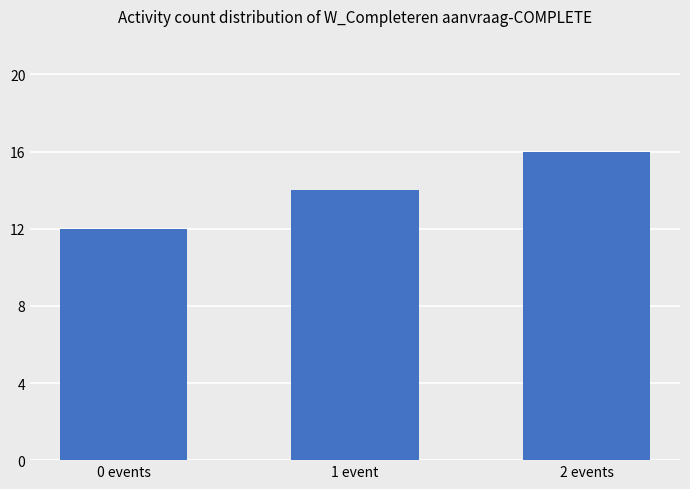

Which label corresponds to the smallest value in the chart?

0 events